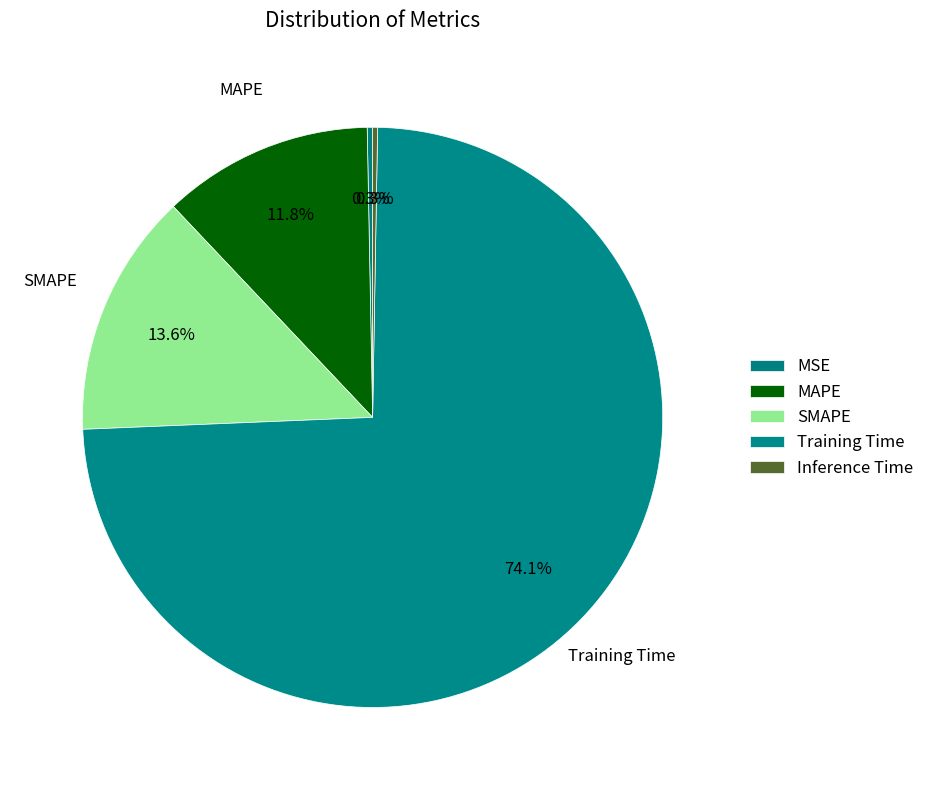

To the nearest percent, what percentage of the pie is SMAPE?

14%